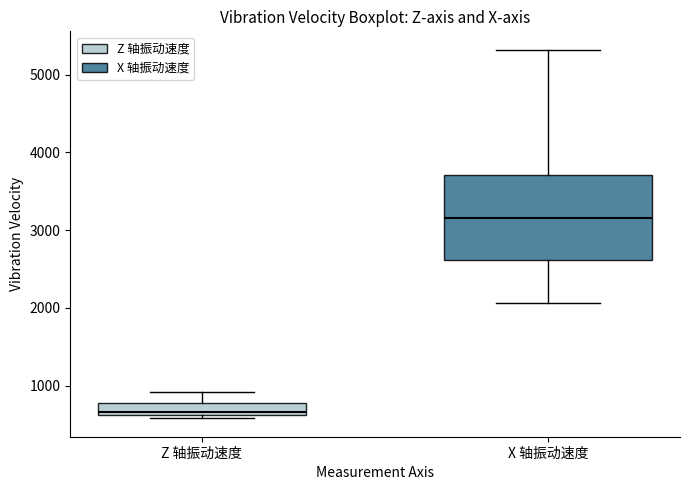

Which box's median line is the highest?

X 轴振动速度